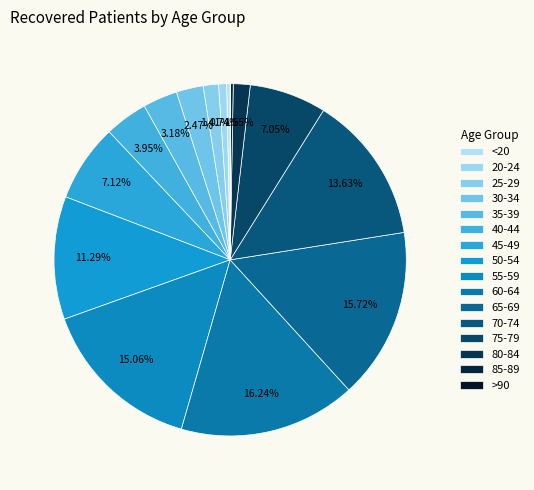

Count the number of slices in the pie.

16